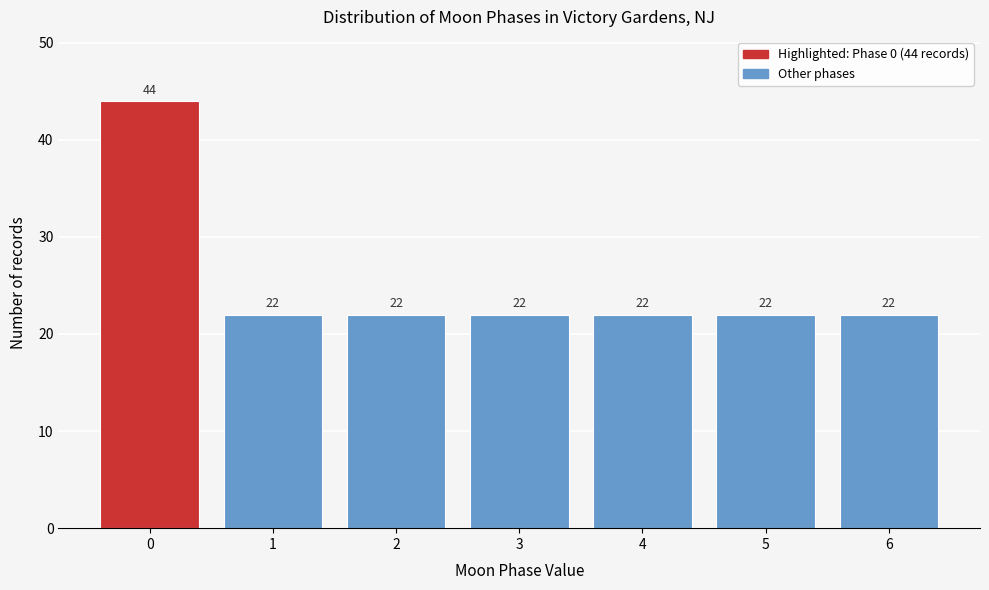

Reading left to right, transcribe all the data shown in this chart.

0=44	1=22	2=22	3=22	4=22	5=22	6=22